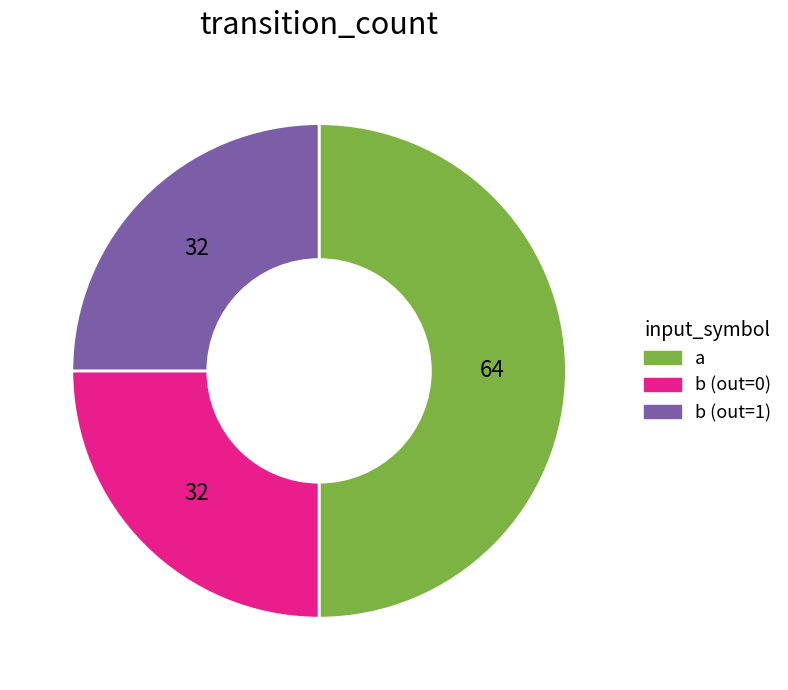

Combined, do a and b (out=1) account for over 50%?

Yes